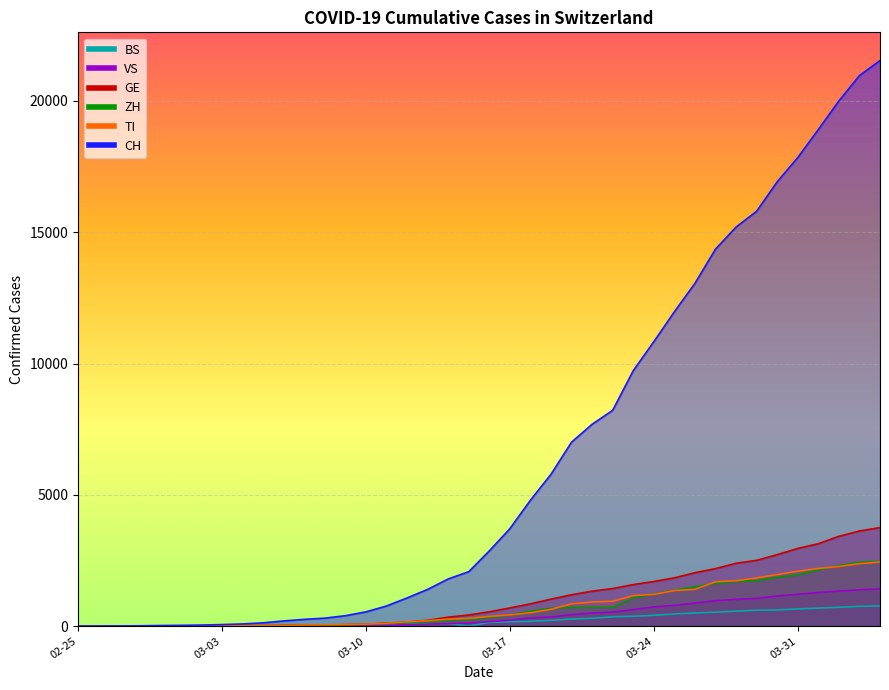

List the series in order of their peak value, lowest first.

BS, VS, TI, ZH, GE, CH